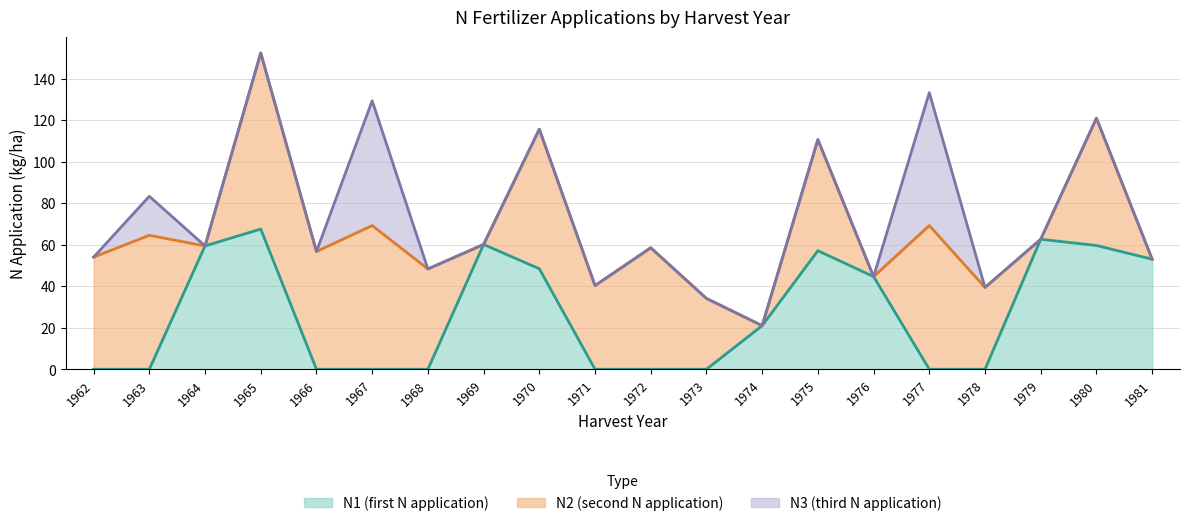

Which label corresponds to the smallest value in the chart?

1962